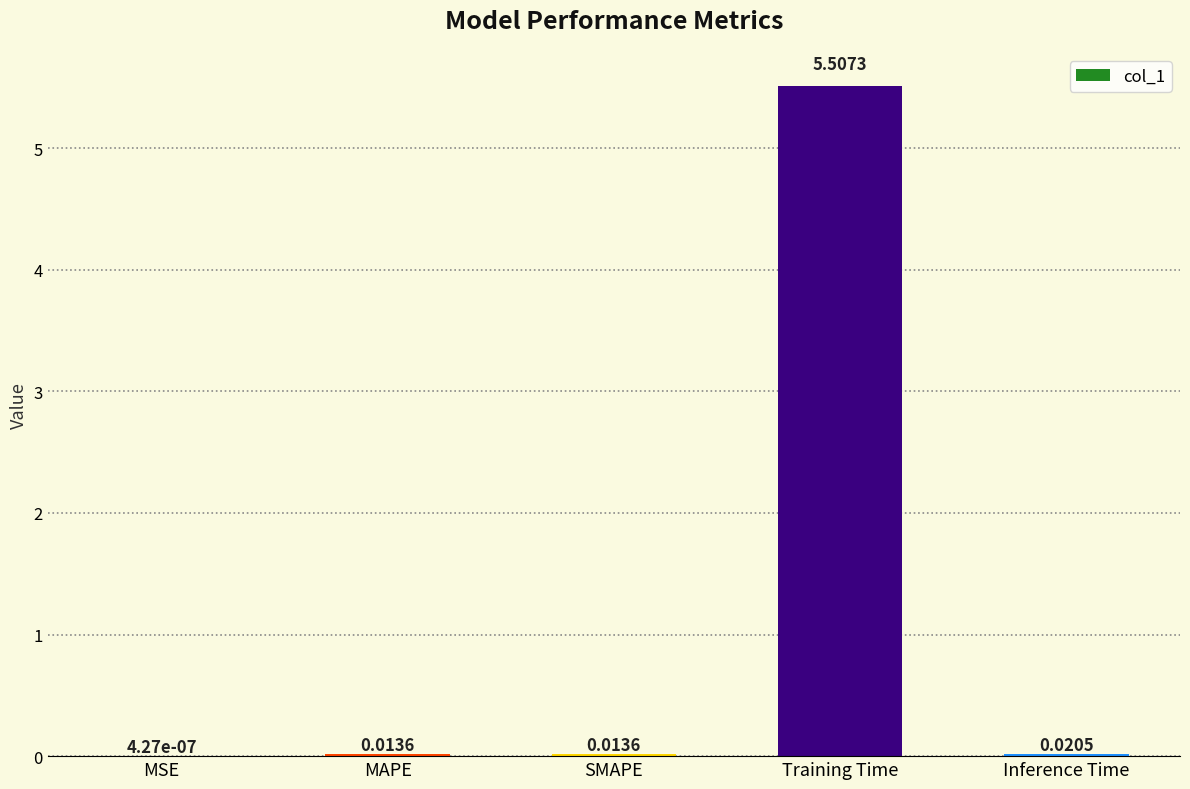

What is the average value?

1.1